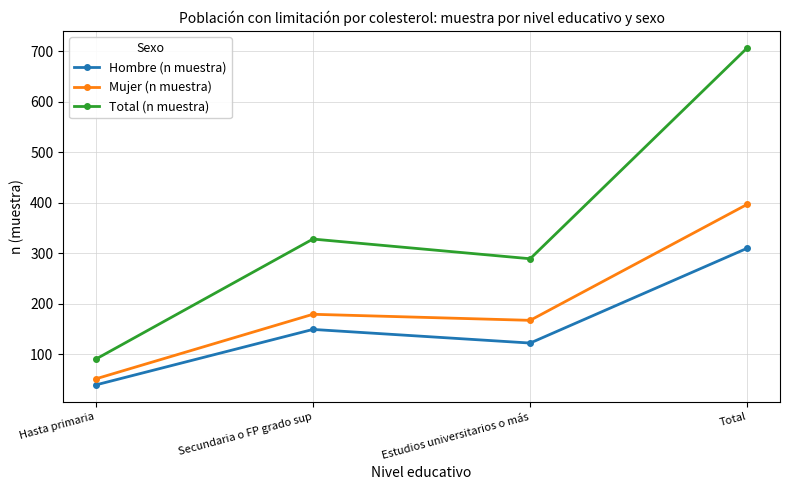

What position from the right is Secundaria o FP grado sup?

3